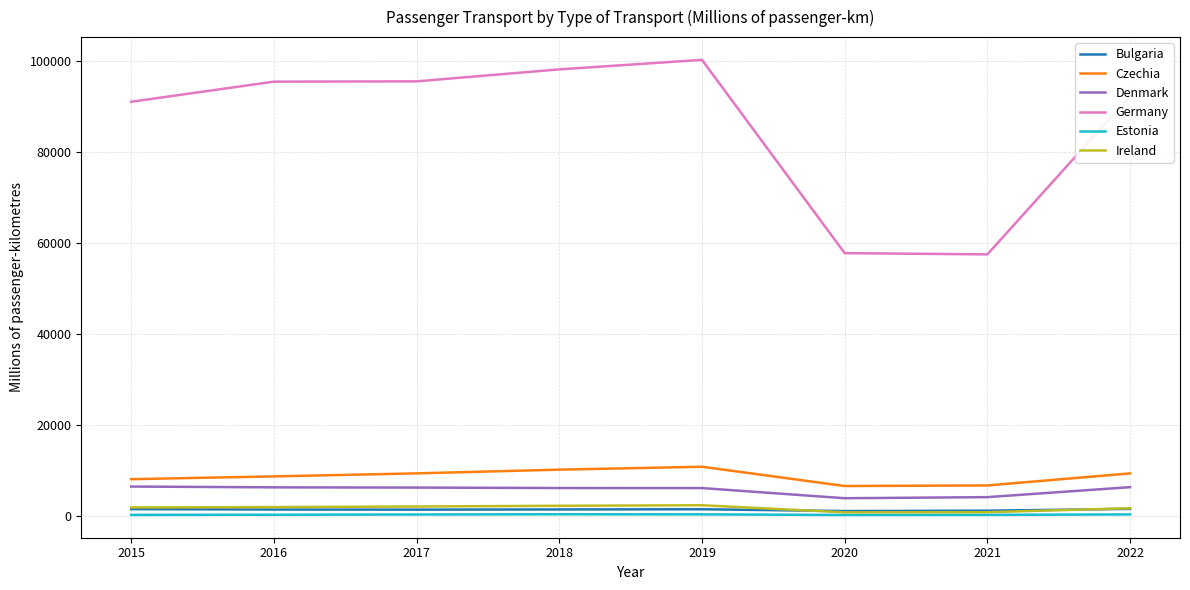

Which series has the largest total across all categories?

Germany